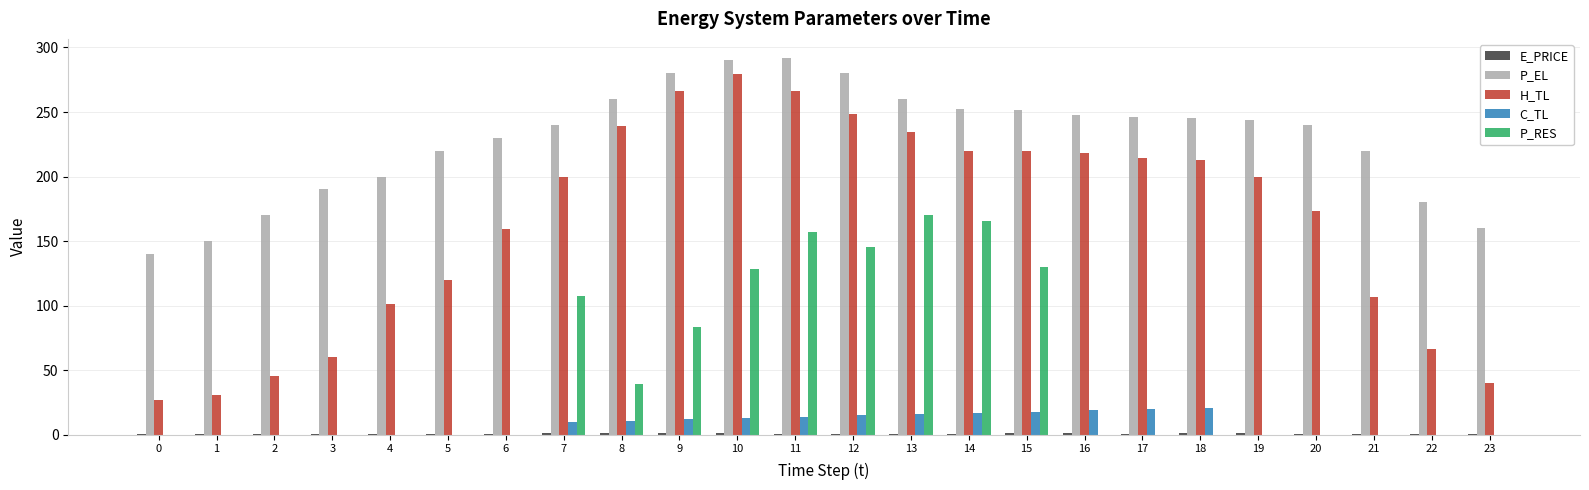

Between 13 and 23, which series saw the biggest shift?

H_TL